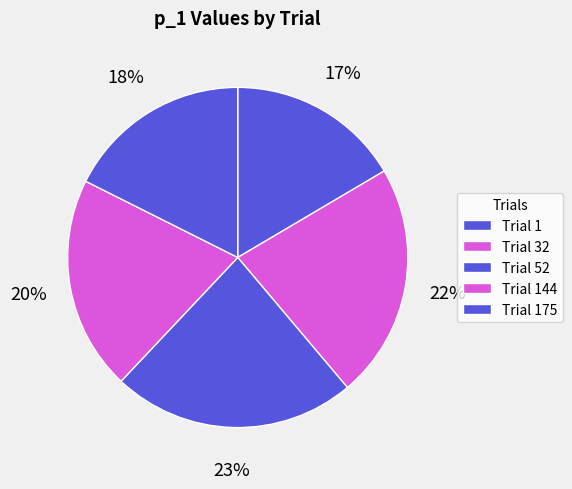

What percentage is the Trial 52 slice, to the nearest percent?

23%